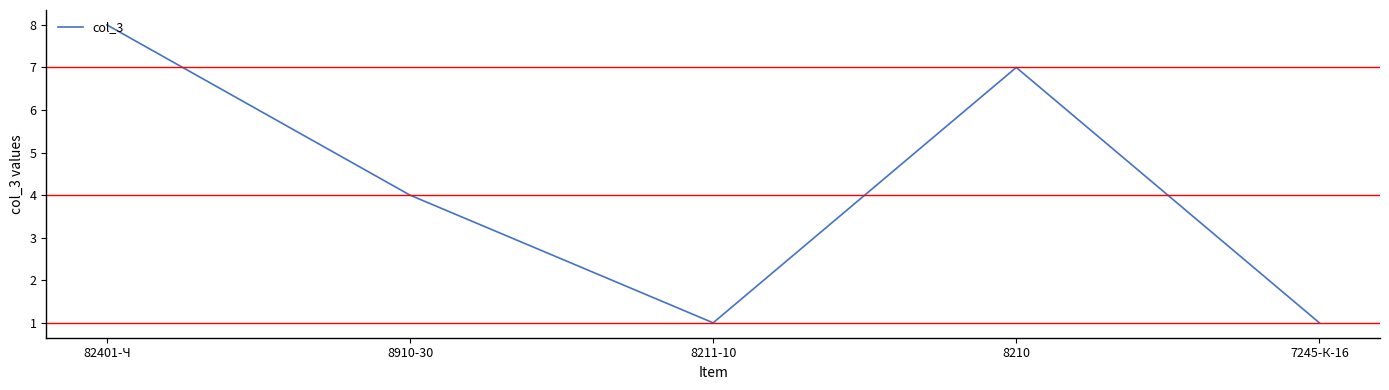

Read the value at 8210.

7